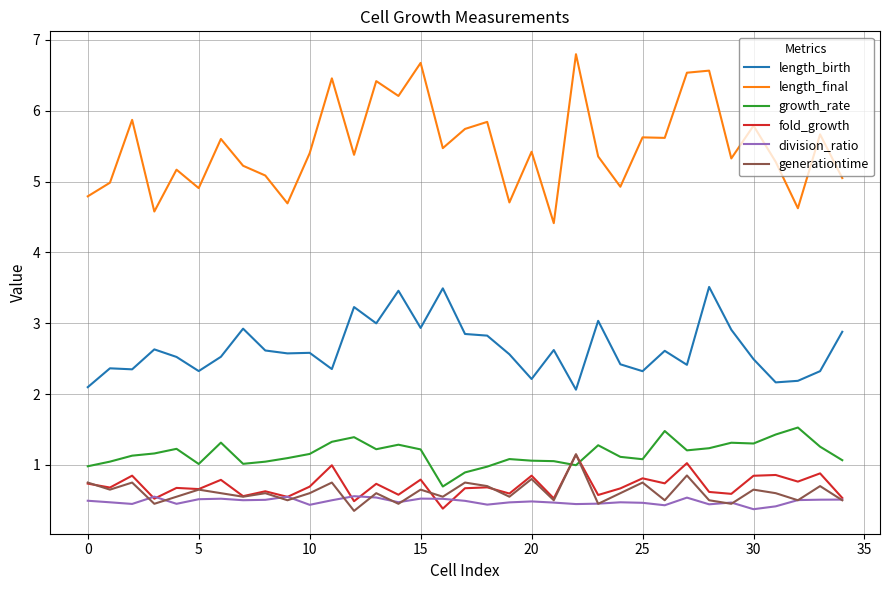

What is the difference between the maximum and second lowest values in the fold_growth series?

0.7